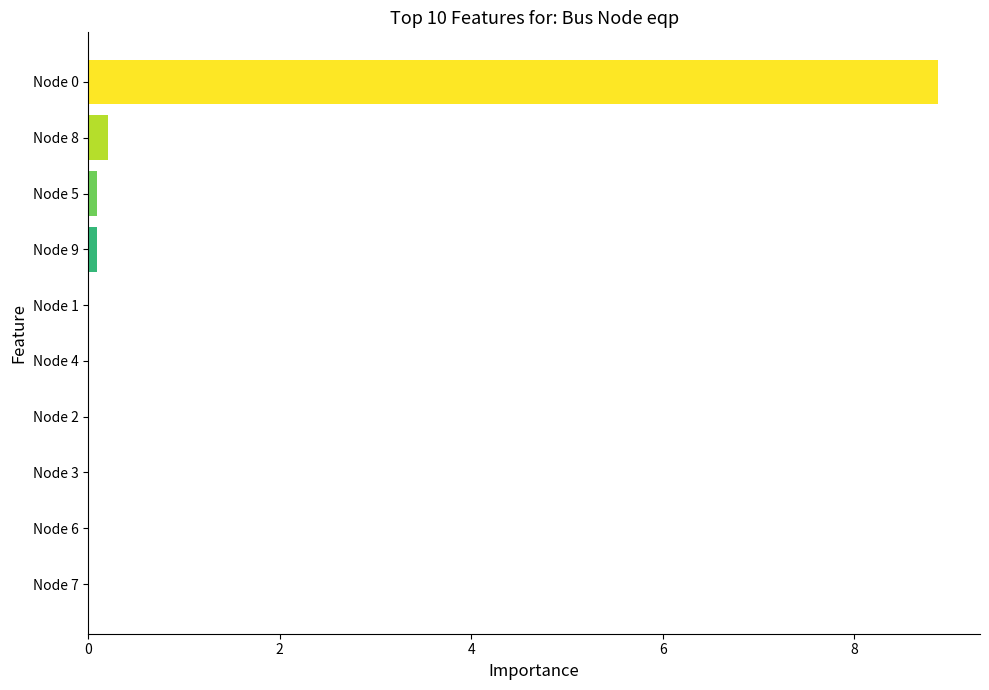

The chart shows a value of 0.0 at Node 2. True or false?

True